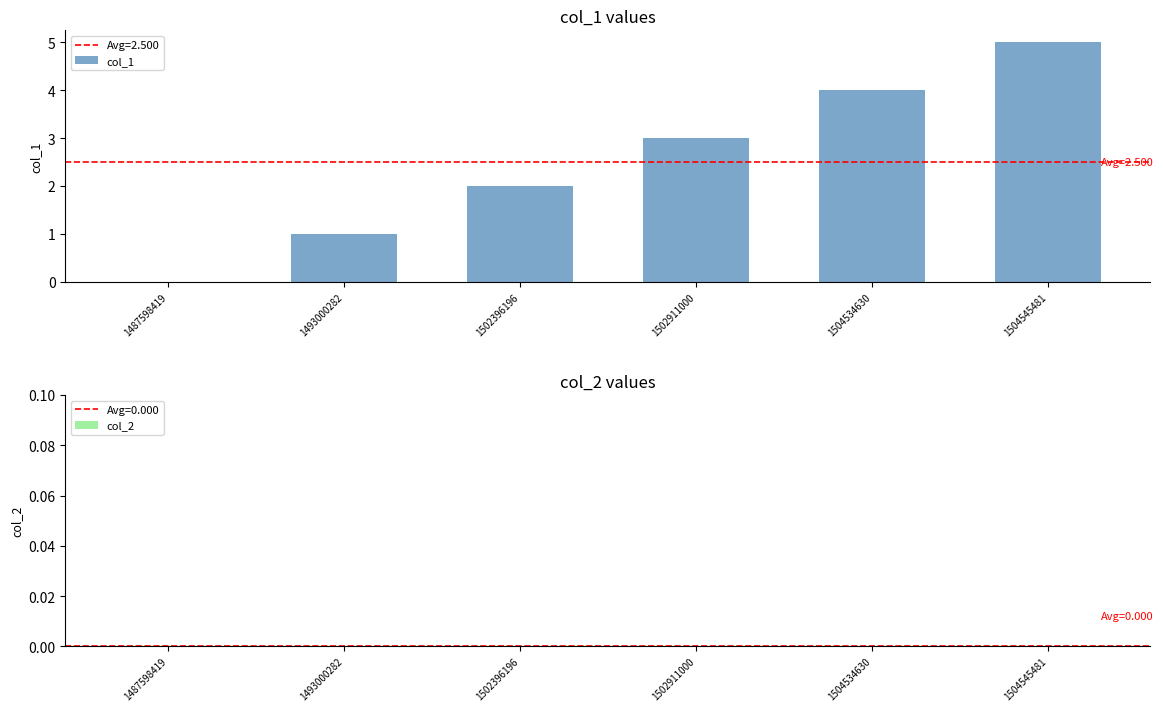

What is the sum of all values?

15